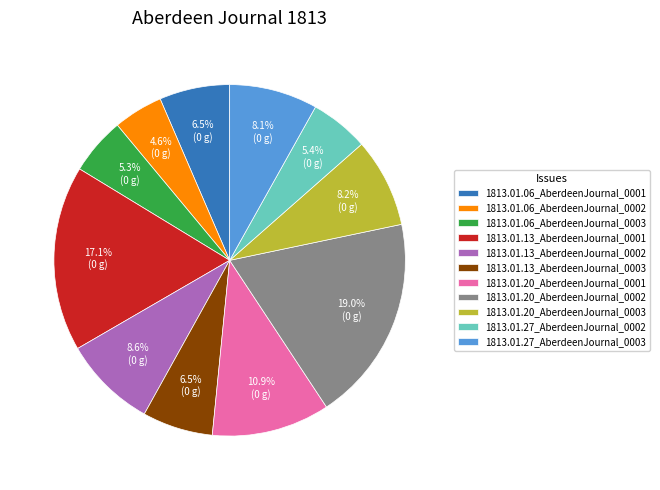

To the nearest percent, what portion does 1813.01.27_AberdeenJournal_0003 represent?

8%